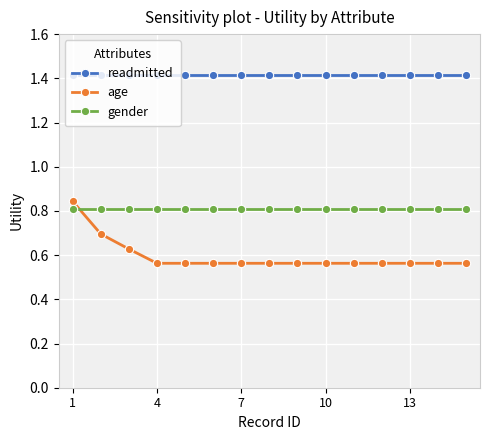

True or false: readmitted and age intersect in this chart.

False